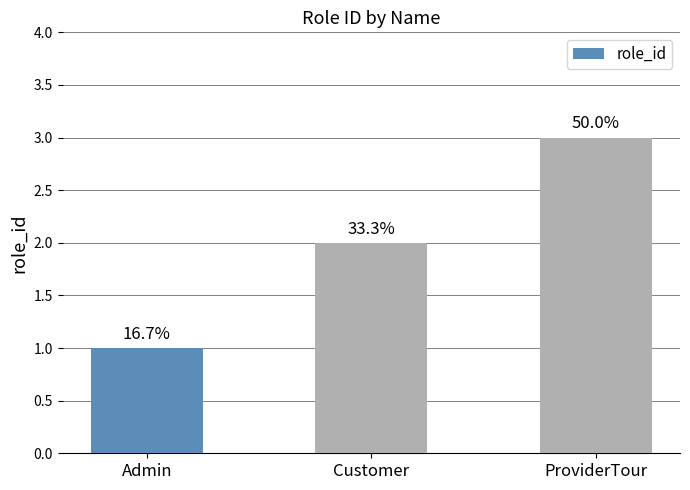

How many bars are there in total?

3